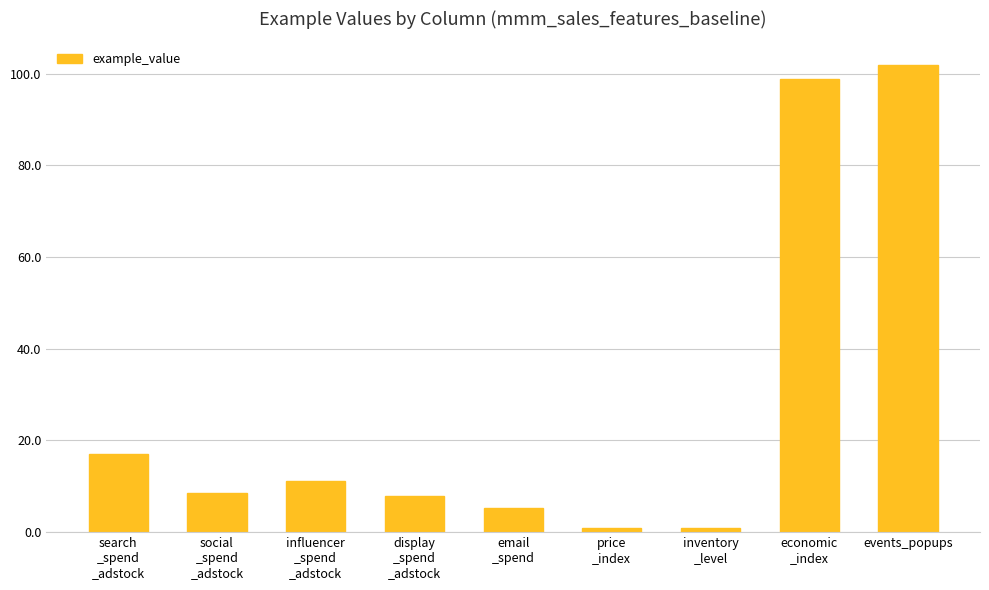

Where is the data nearest to the value 51?

search
_spend
_adstock